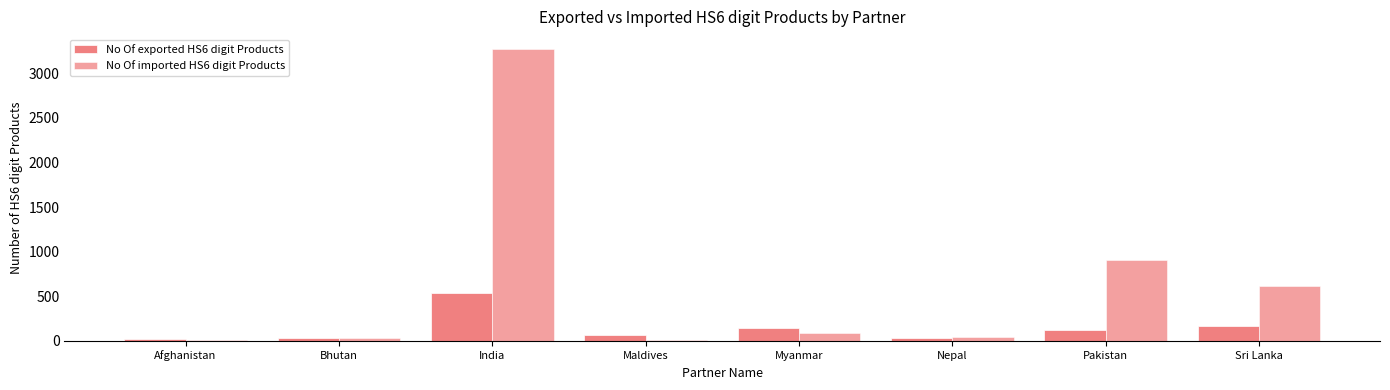

List the series in order of their overall mean, lowest first.

No Of exported HS6 digit Products, No Of imported HS6 digit Products